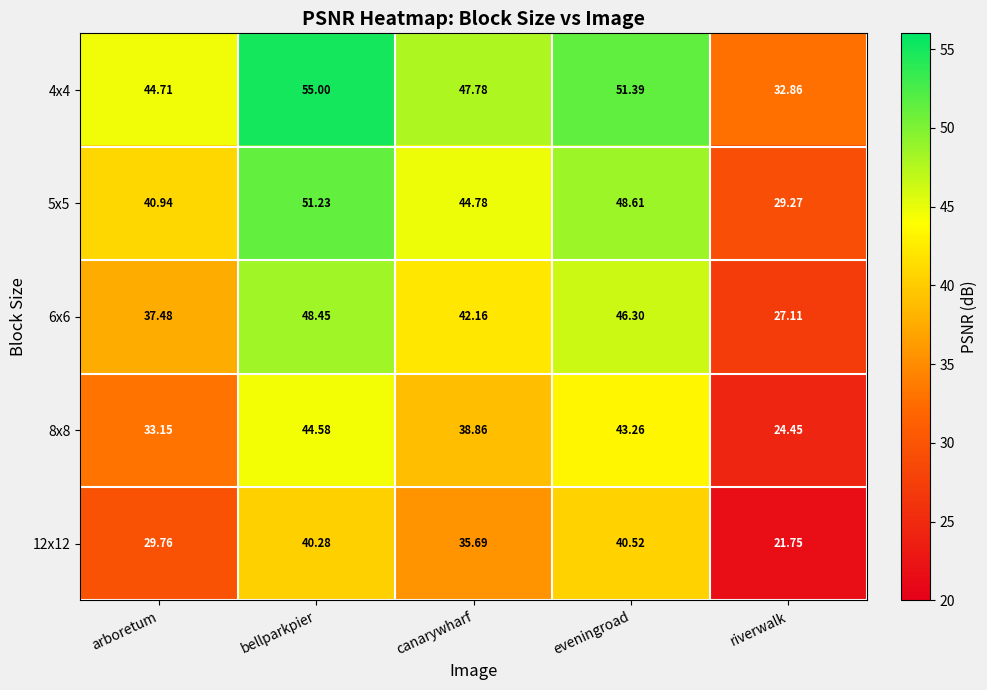

At which category is the sum across all series the highest?

bellparkpier